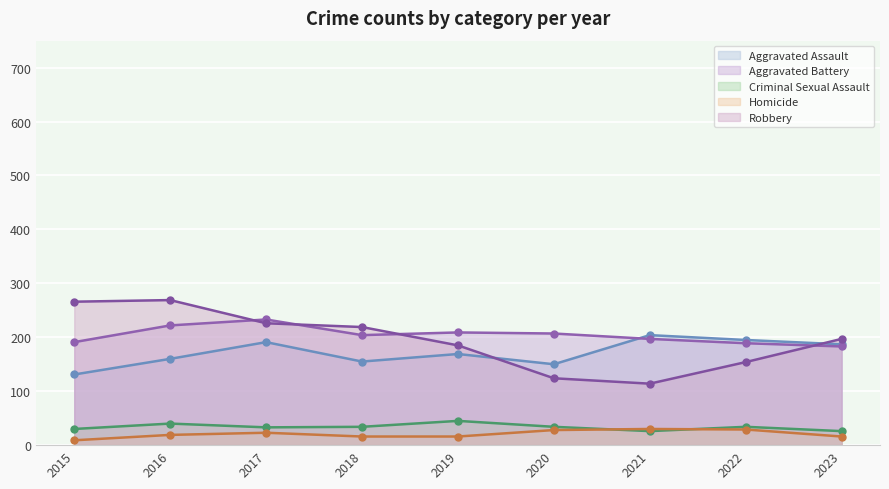

At 2023, list the series in order from smallest to largest.

Homicide, Criminal Sexual Assault, Aggravated Battery, Aggravated Assault, Robbery